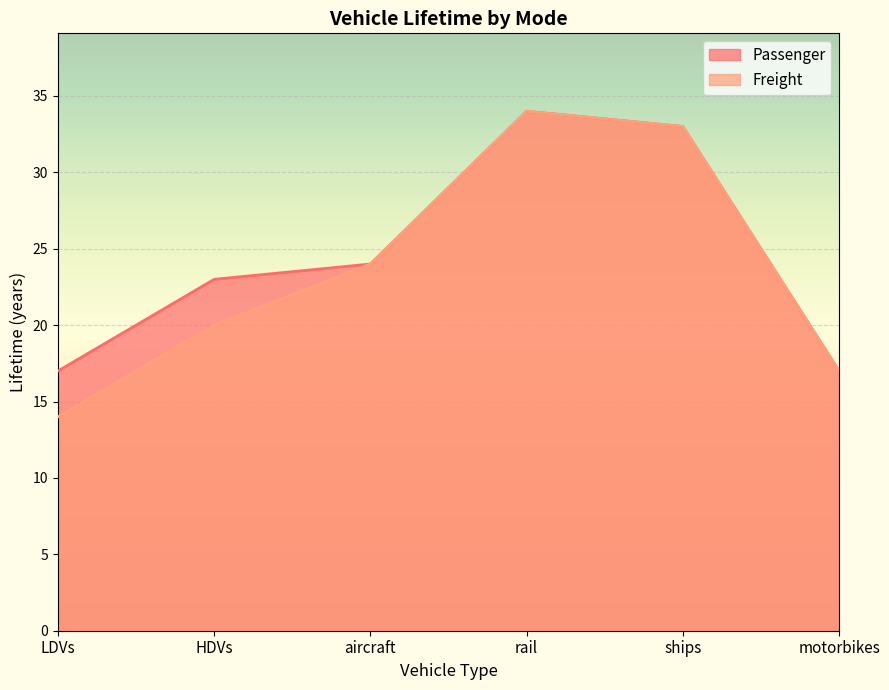

True or false: Freight and Passenger intersect in this chart.

False